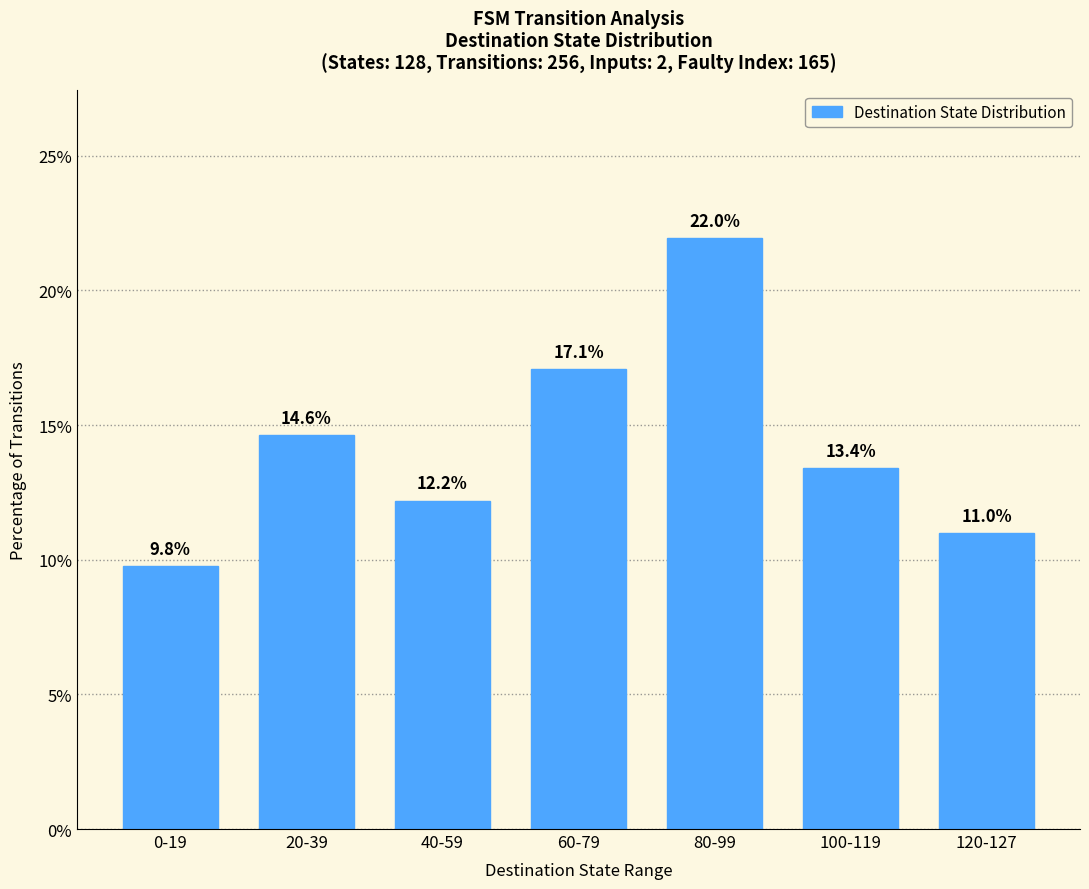

What is the sum of the values at 60-79 and 100-119?

30.5